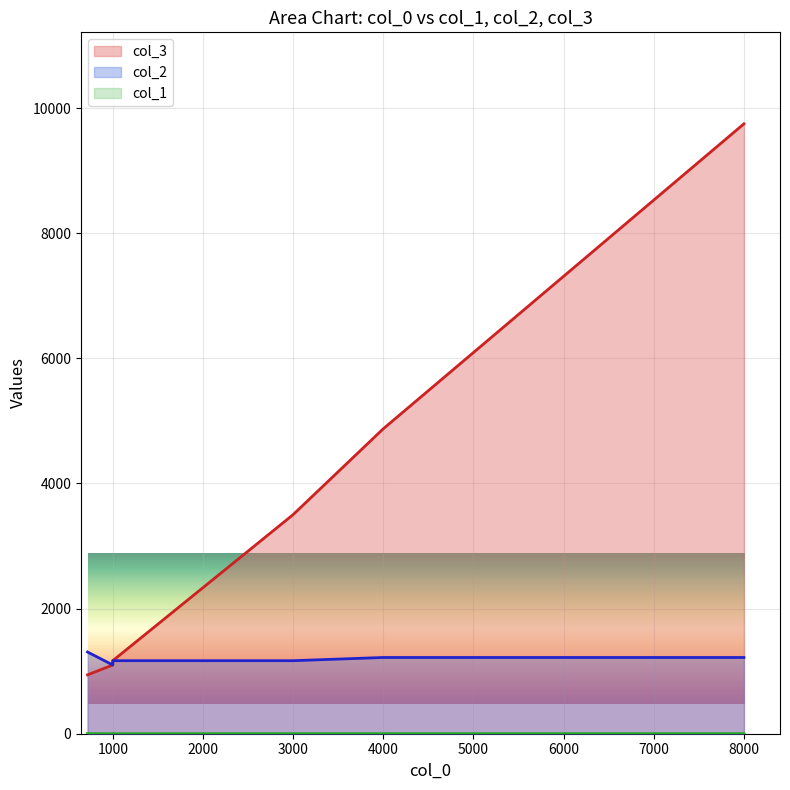

Which label corresponds to the smallest value in the chart?

1000